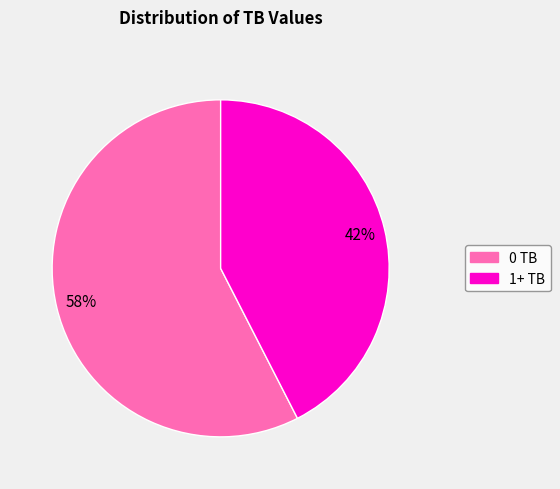

Which has a higher value, 0 TB or 1+ TB?

0 TB